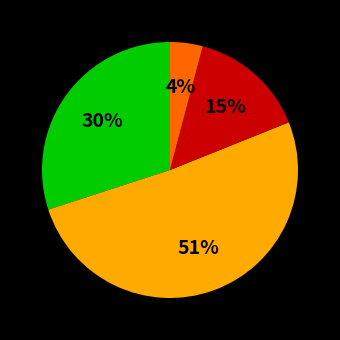

To the nearest percent, what is the average slice percentage?

25%